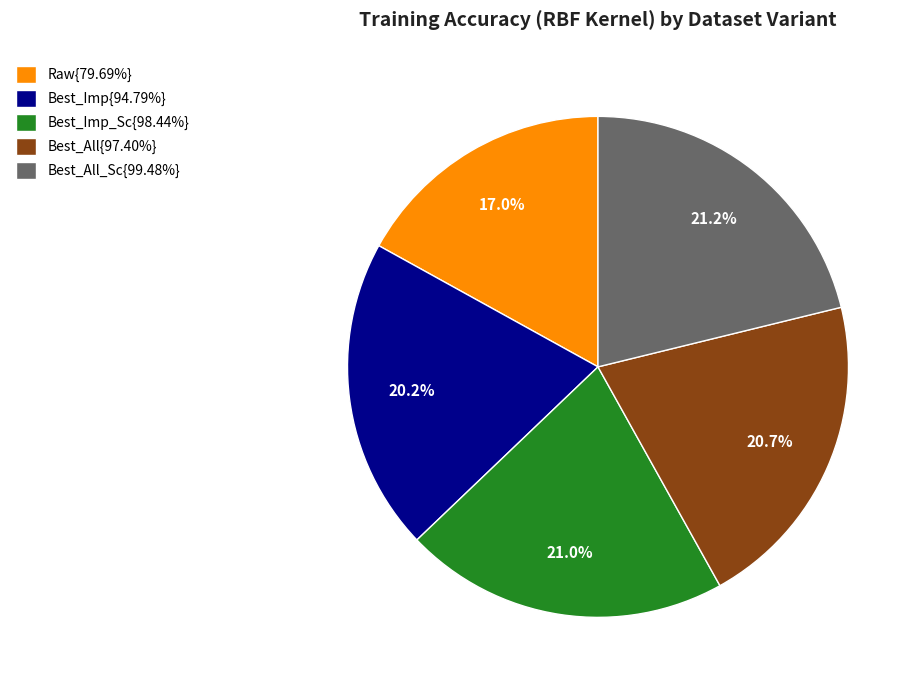

Do Best_Imp{94.79%} and Raw{79.69%} together represent more than half of the pie?

No